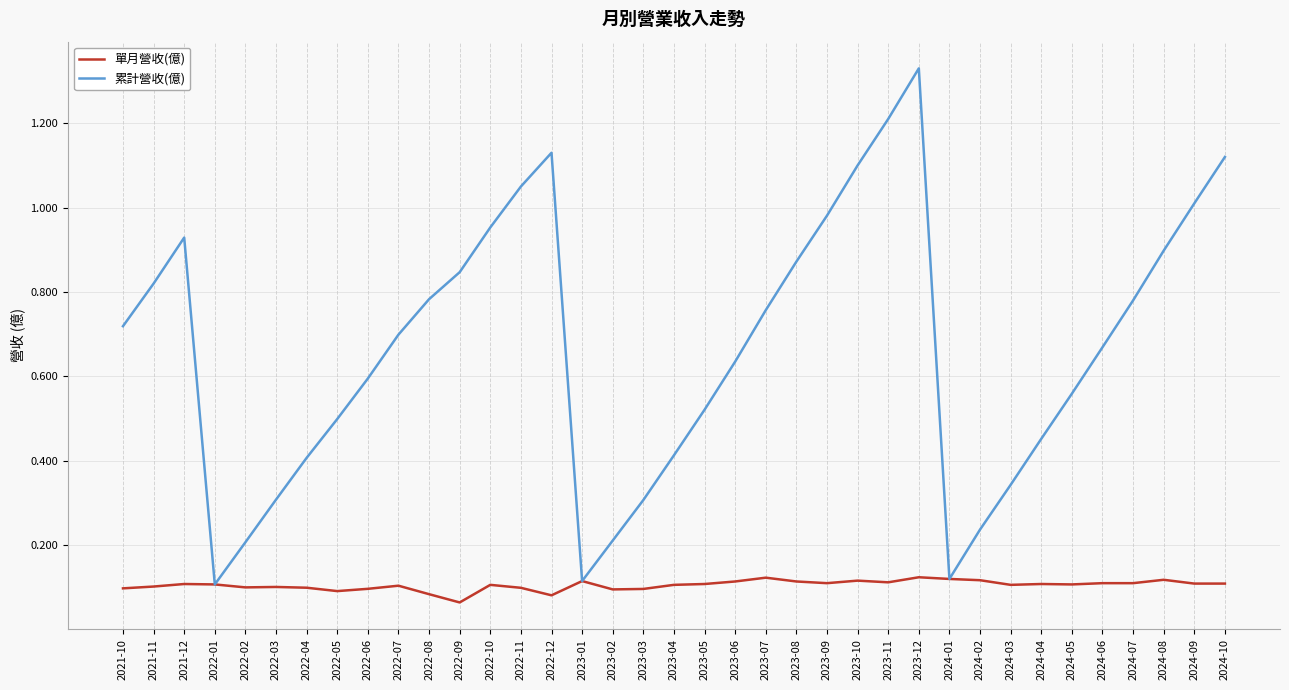

The 累計營收(億) series shows 0.0 at 2024-01. True or false?

False